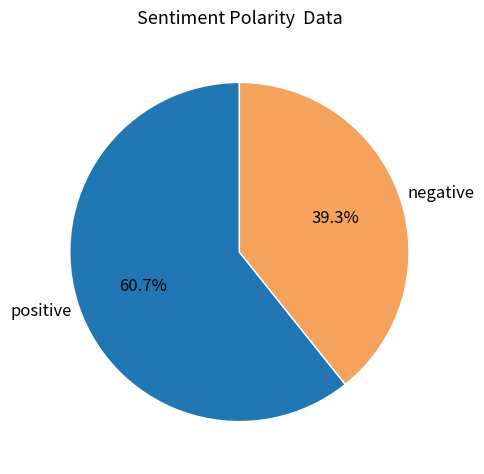

To the nearest percent, what is the difference between the largest and smallest slice percentages?

21%